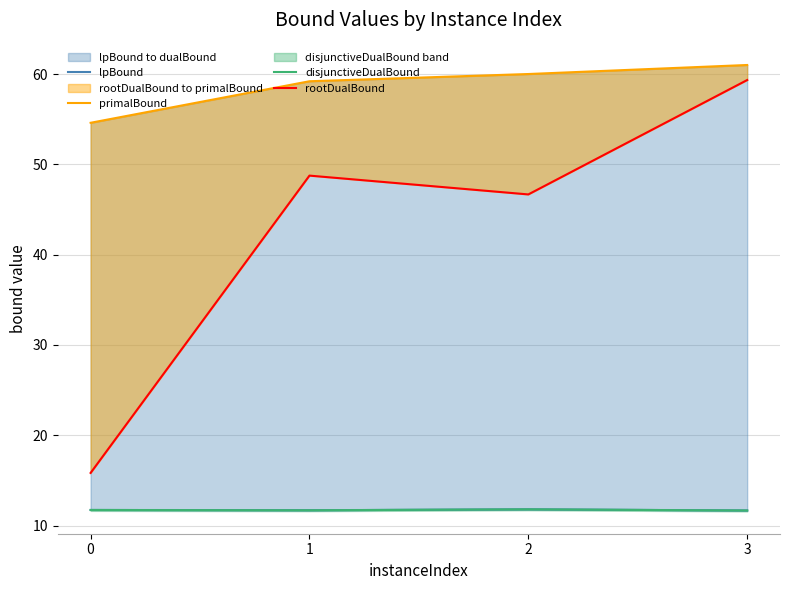

Count the number of data series in this chart.

4